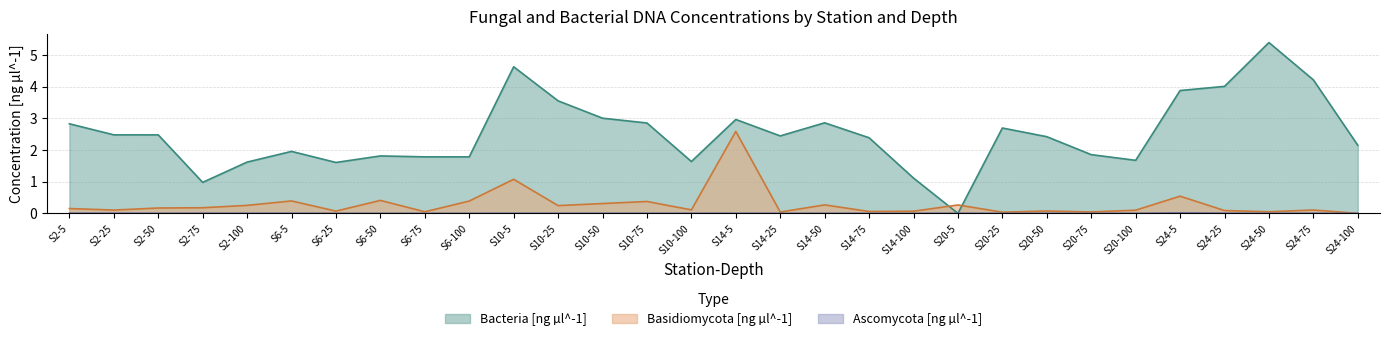

What value does the Basidiomycota [ng µl^-1] series have at S10-50?

0.3